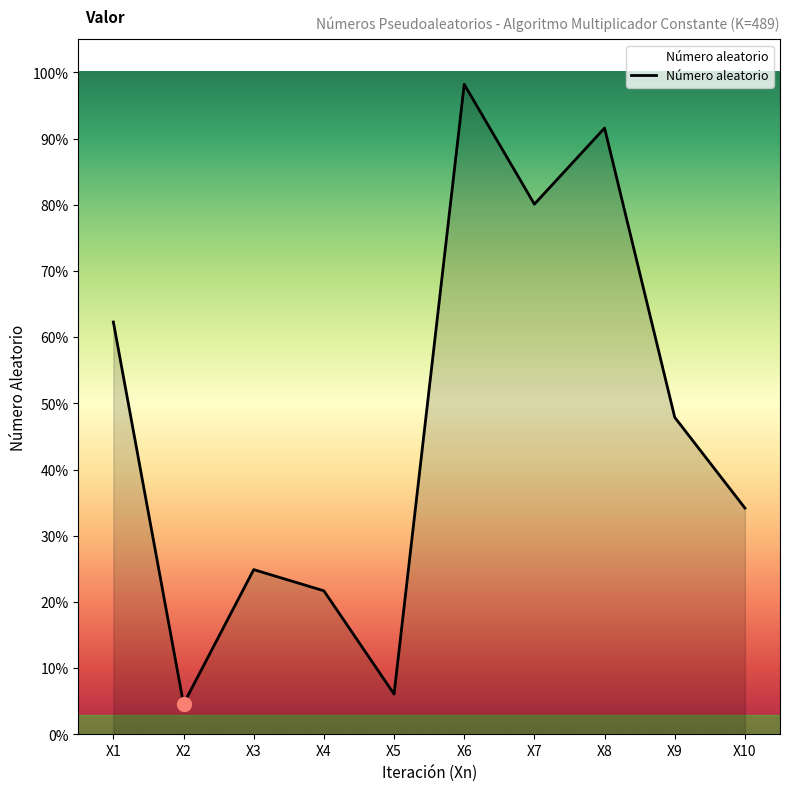

Rank the categories by value from lowest to highest.

X2, X5, X4, X3, X10, X9, X1, X7, X8, X6